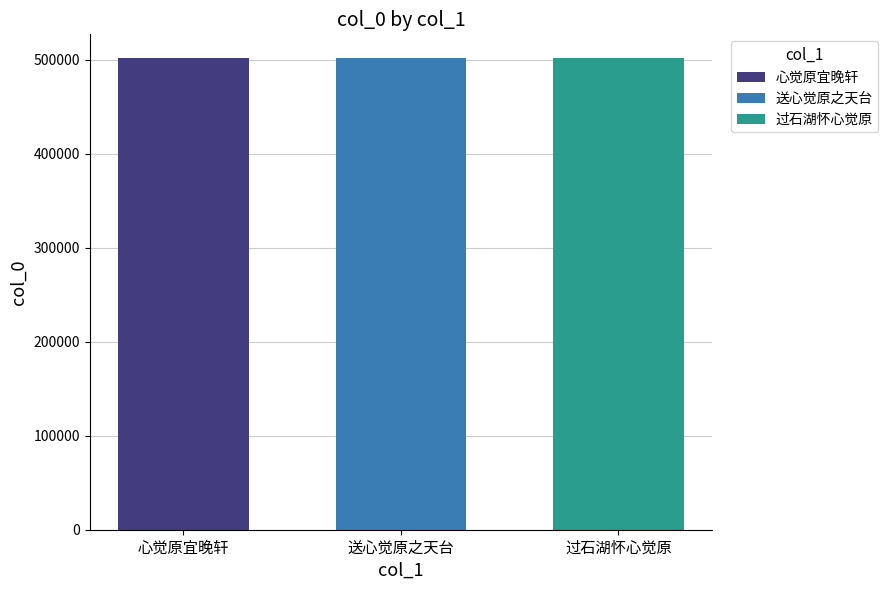

The 送心觉原之天台 series shows 719773 at 送心觉原之天台. True or false?

False